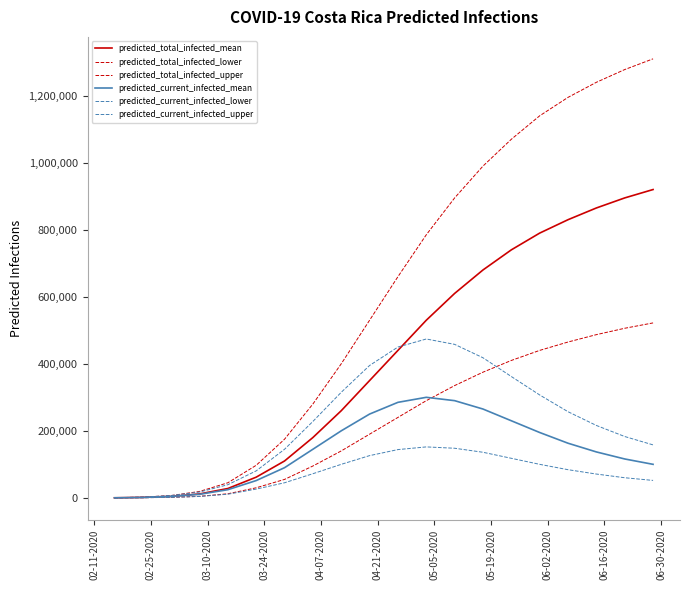

Is this an area chart (filled region under the line)?

No